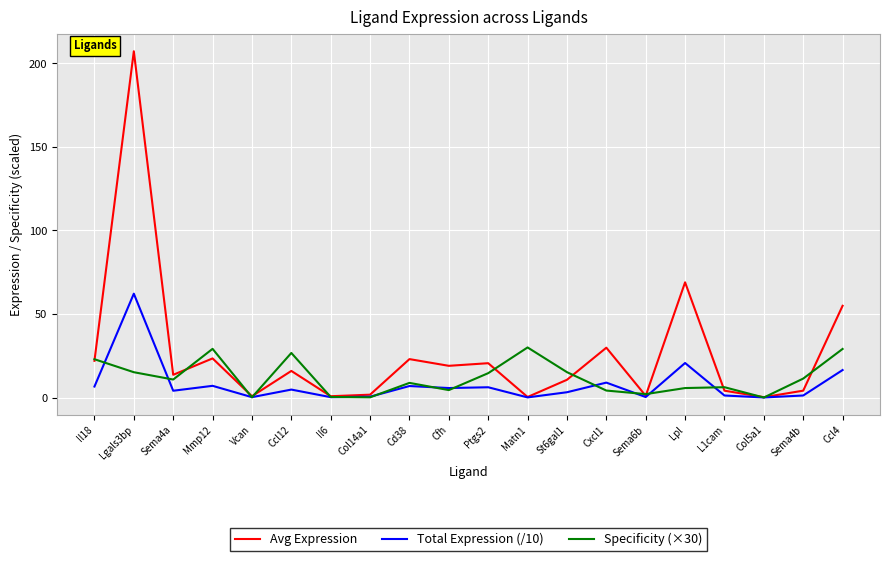

Which series has the largest range (max minus min)?

Avg Expression